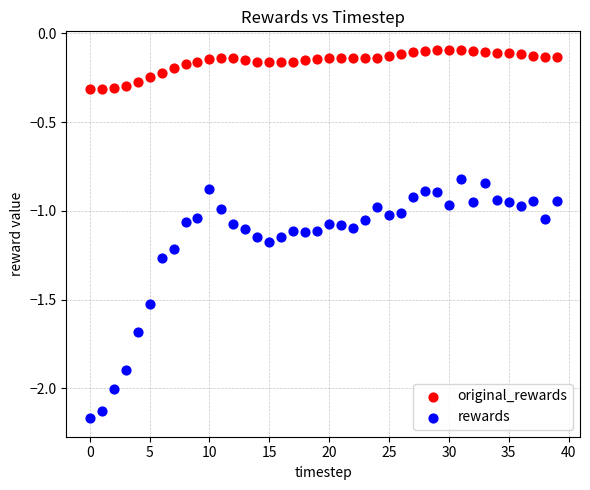

Across all data points, what is the range of Y values (max minus min)?

2.1